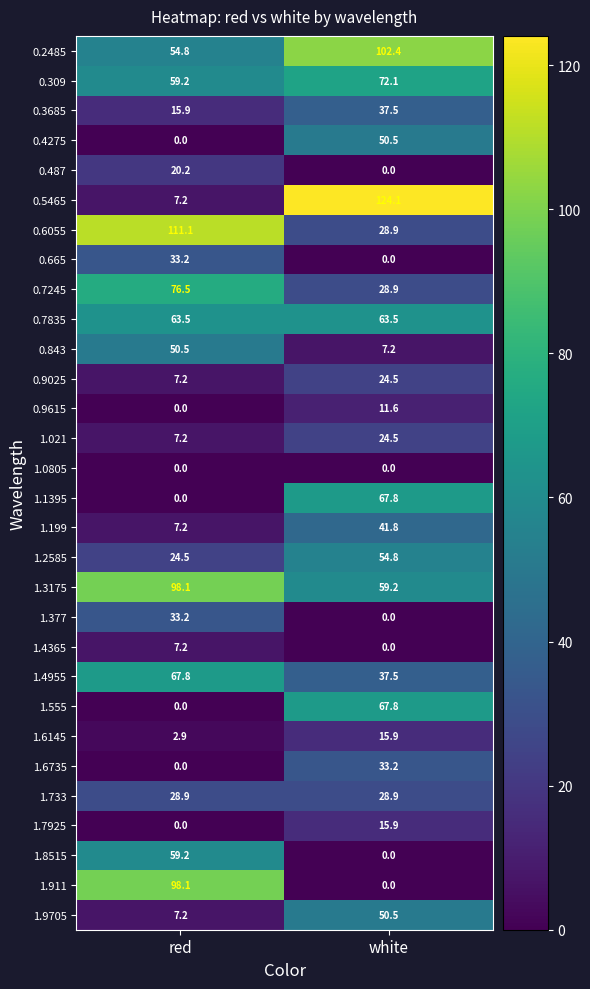

Between red and white, which series saw the biggest shift?

0.5465